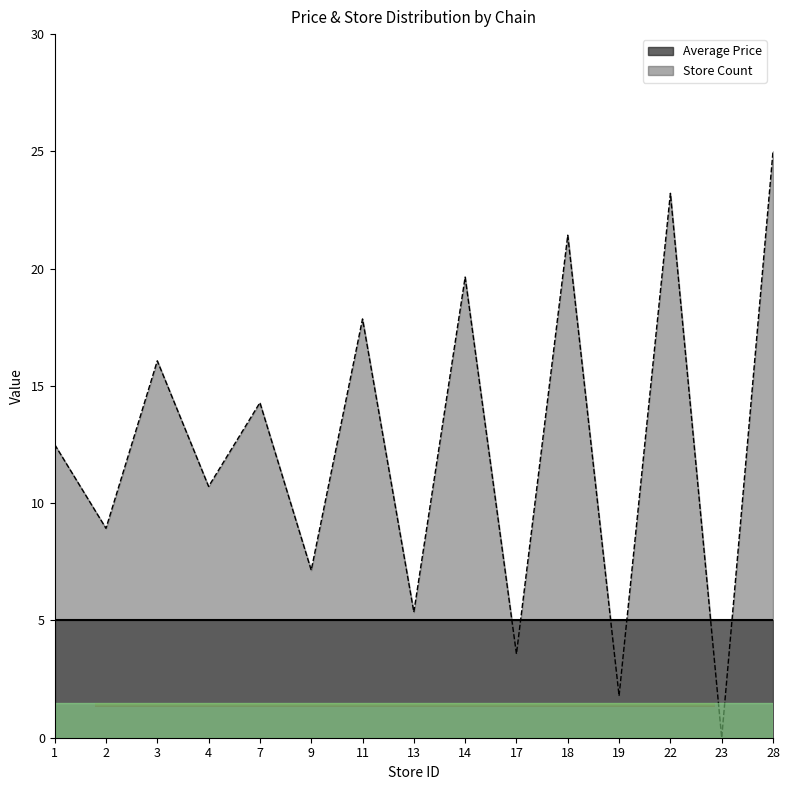

Rank the categories by value from highest to lowest.

28, 22, 18, 14, 11, 3, 7, 1, 4, 2, 9, 13, 17, 19, 23